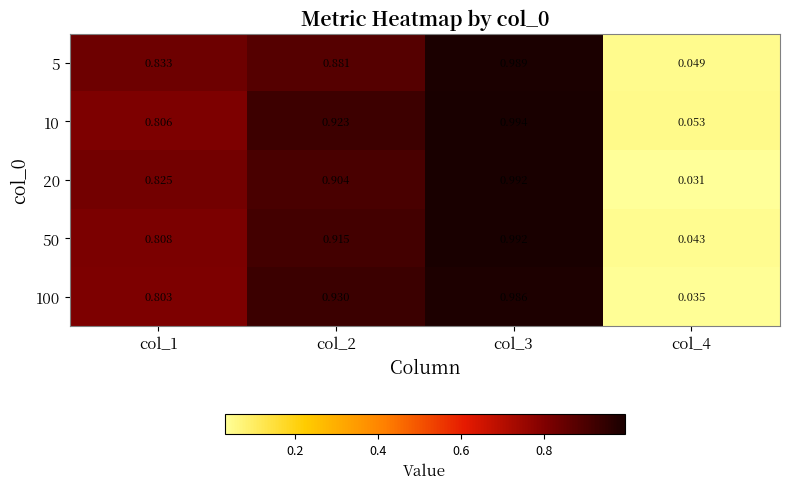

What is the total value across all series at col_2?

4.6